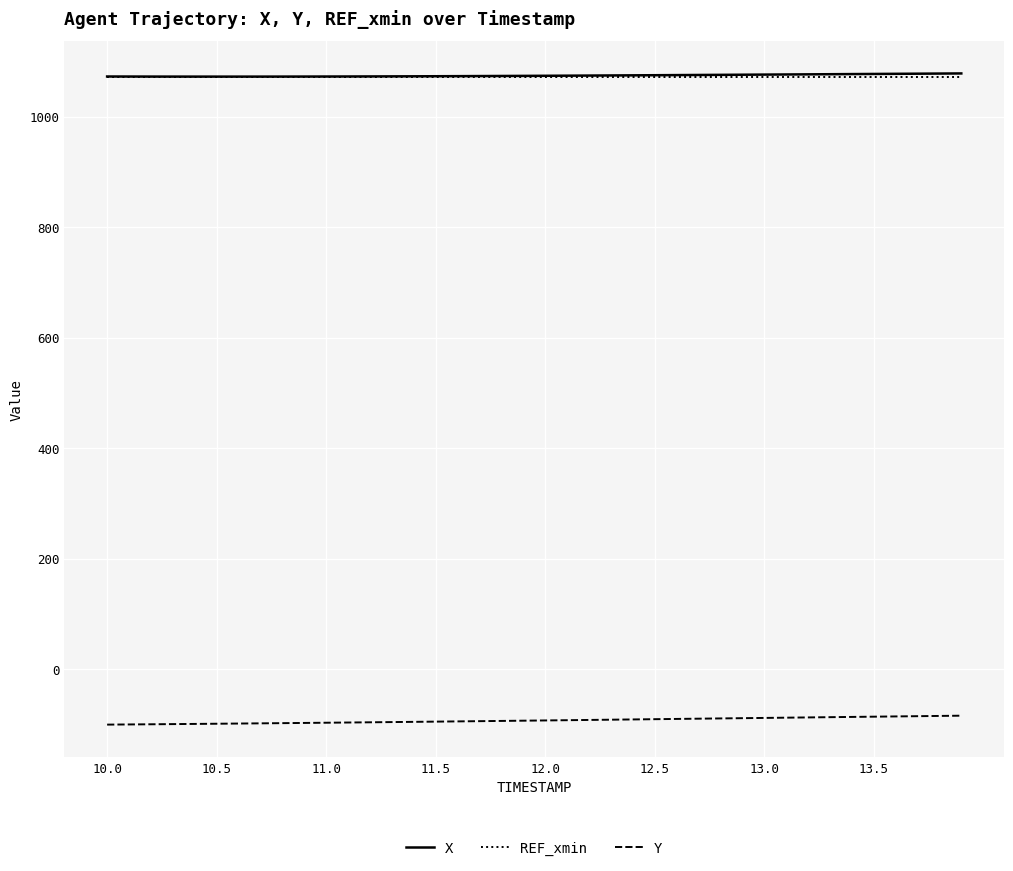

What is the smallest value displayed?

-100.6